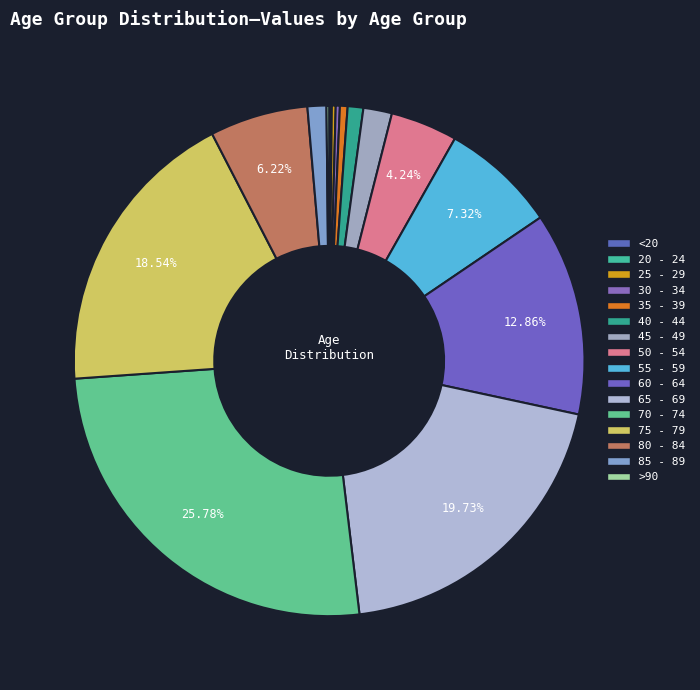

Is there a majority slice in this chart?

No